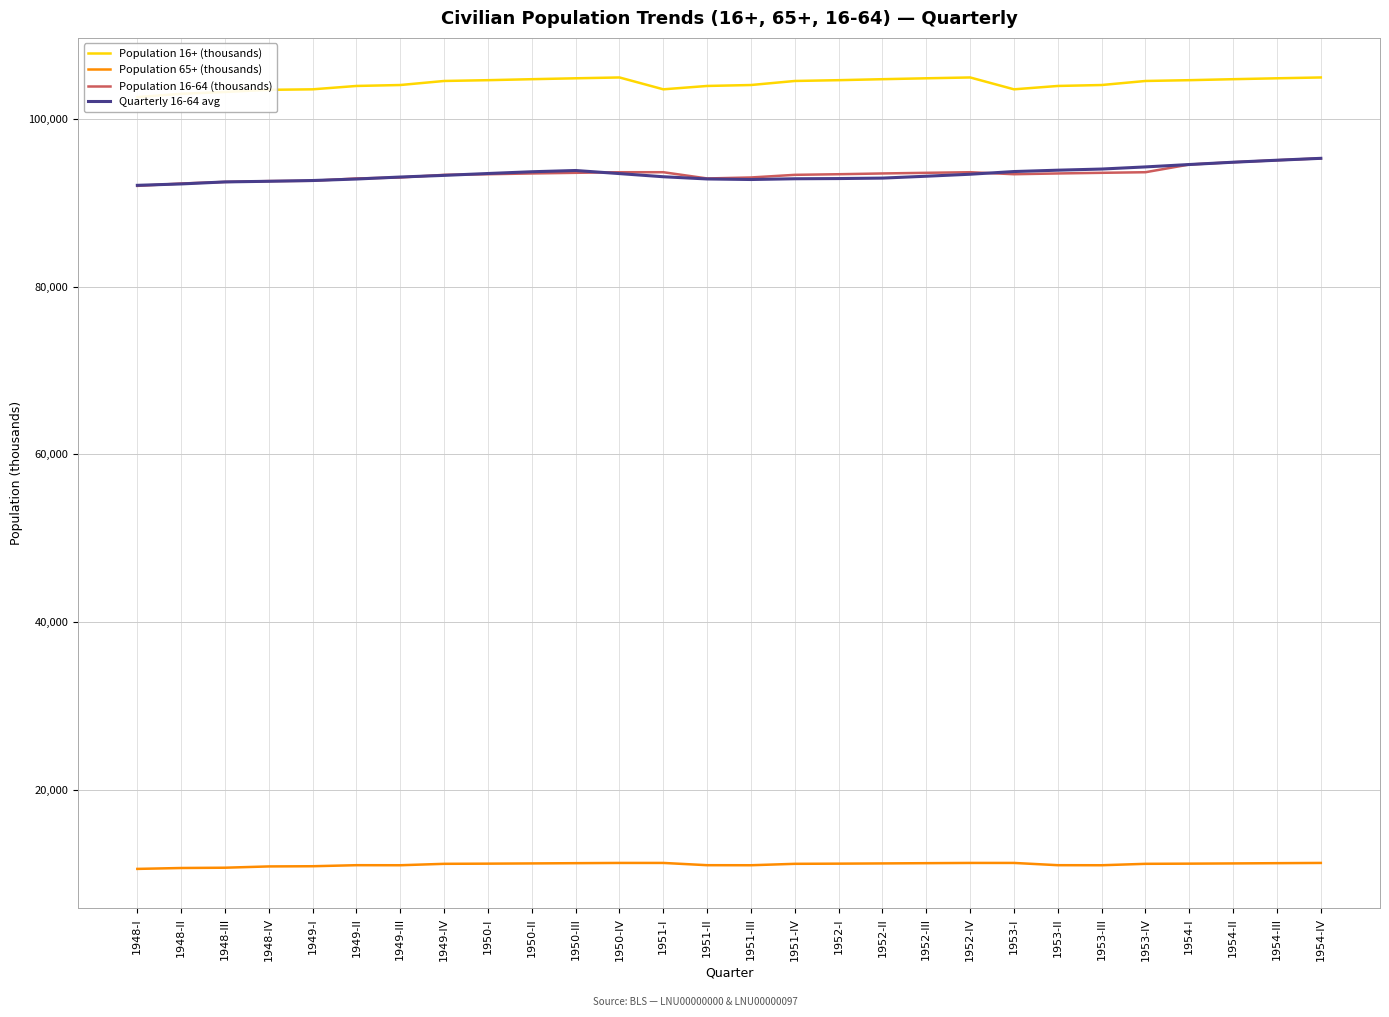

What is the spread (max minus min) of values at 1948-II?

92299.0